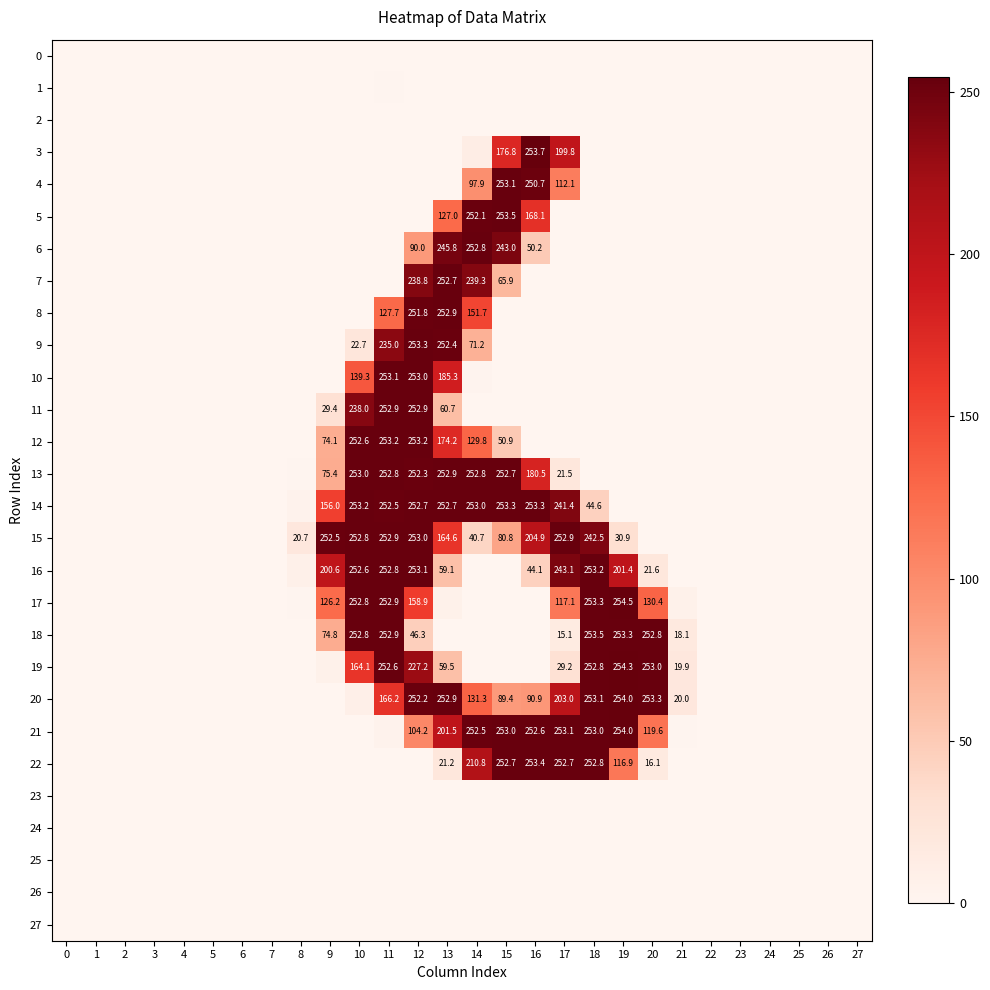

Which label corresponds to the largest value in the chart?

19